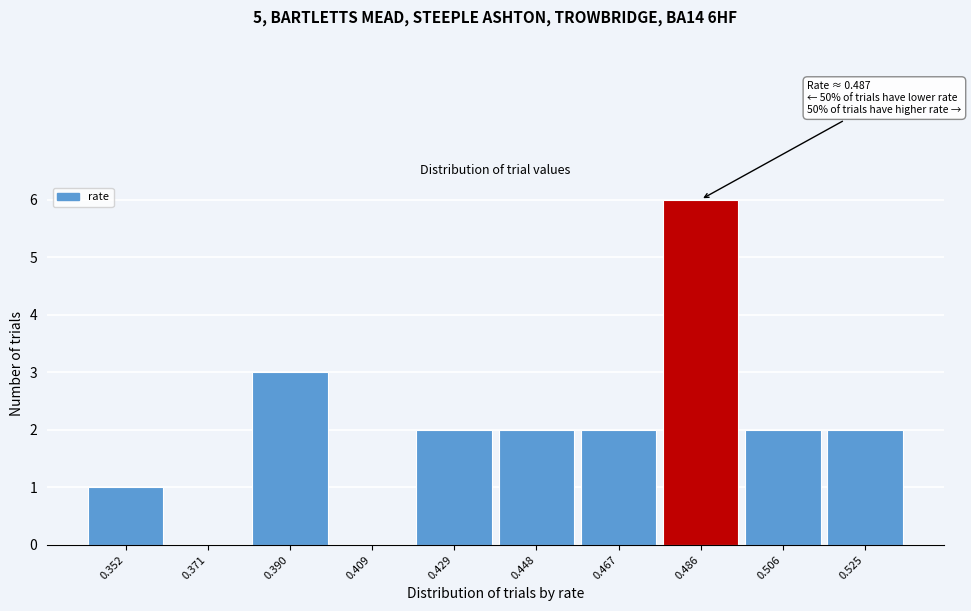

Reading left to right, list all the values displayed in this chart.

0.352=1	0.371=0	0.390=3	0.409=0	0.429=2	0.448=2	0.467=2	0.486=6	0.506=2	0.525=2